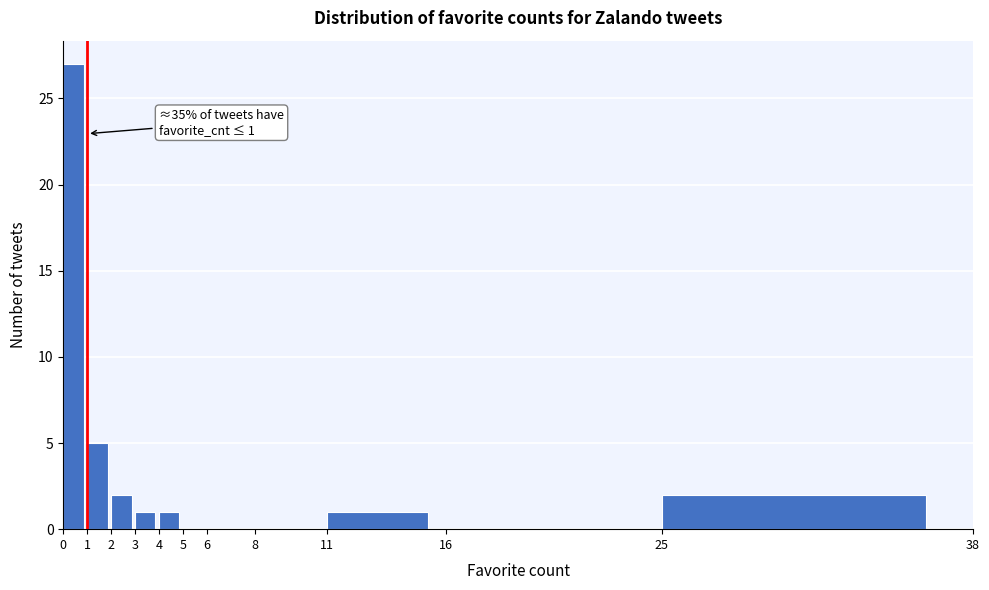

Which range on the x-axis has the tallest bar?

0 to 1